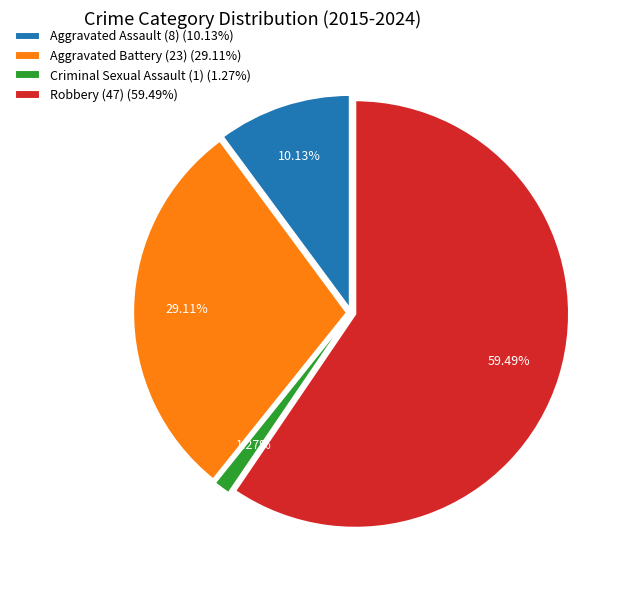

Which category has the smallest portion of the pie?

Criminal Sexual Assault (1) (1.27%)